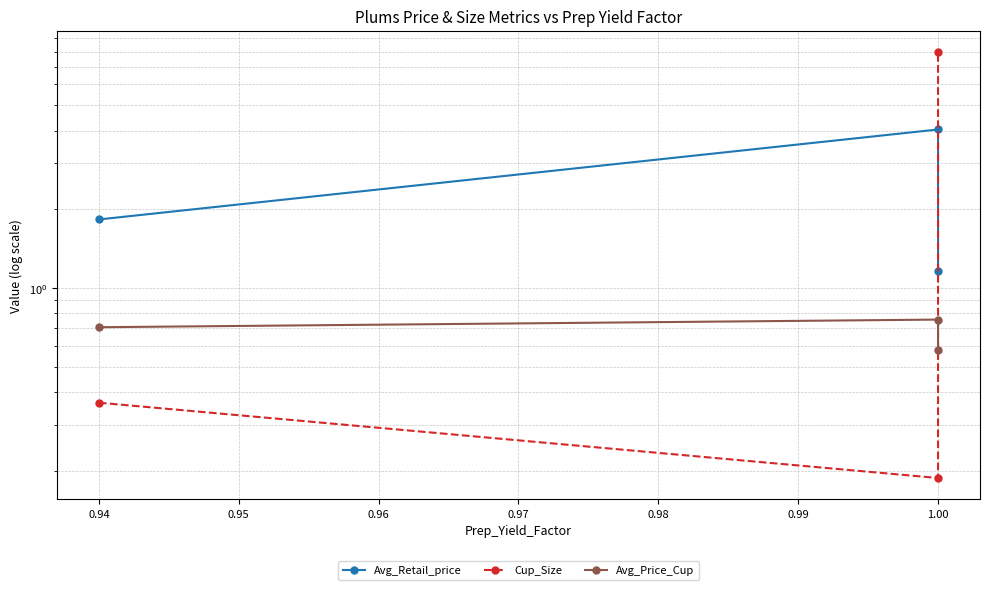

List the series in order of their peak value, highest first.

Cup_Size, Avg_Retail_price, Avg_Price_Cup